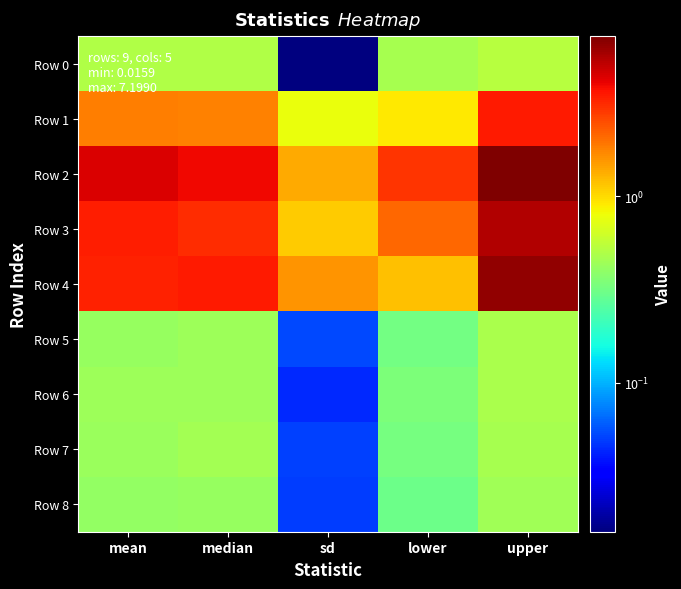

At how many categories does at least one series exceed 5?

1